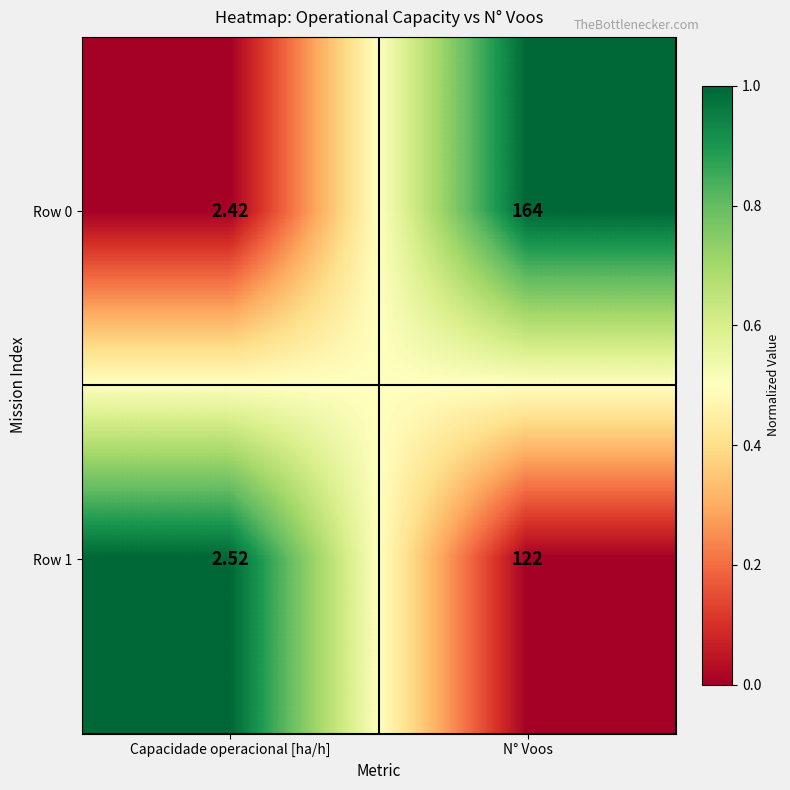

Rank the categories by Row 1 value from highest to lowest.

N° Voos, Capacidade operacional [ha/h]